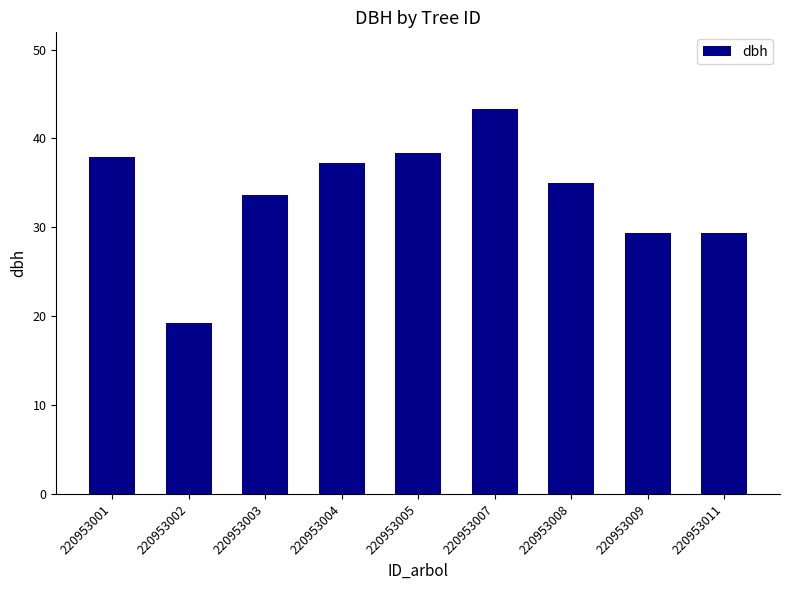

True or false: the data shows 63.4 at 220953004.

False